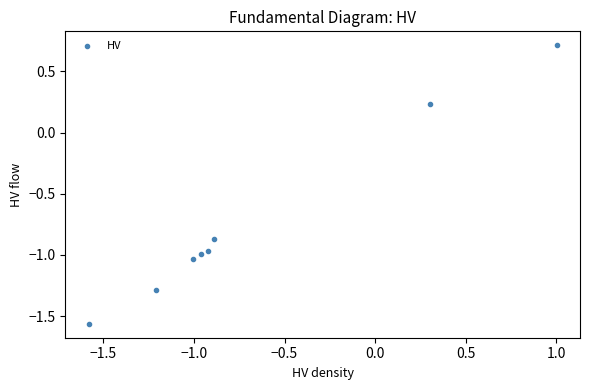

What is the range of X values (max minus min)?

2.6